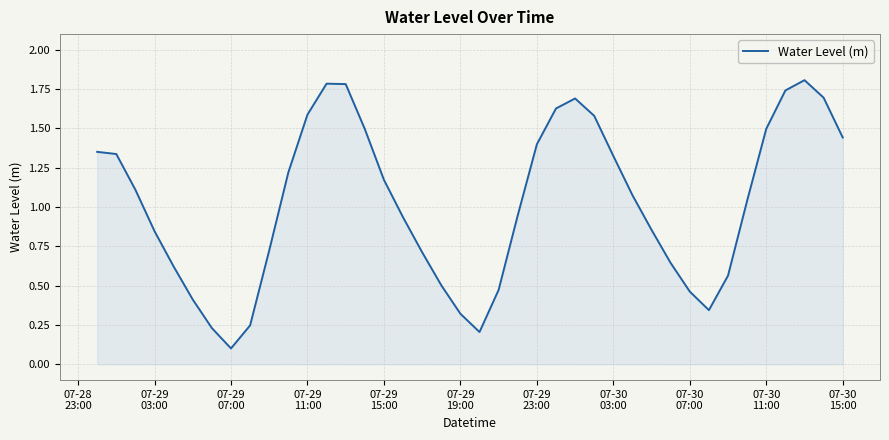

What is the maximum value shown in the chart?

1.8